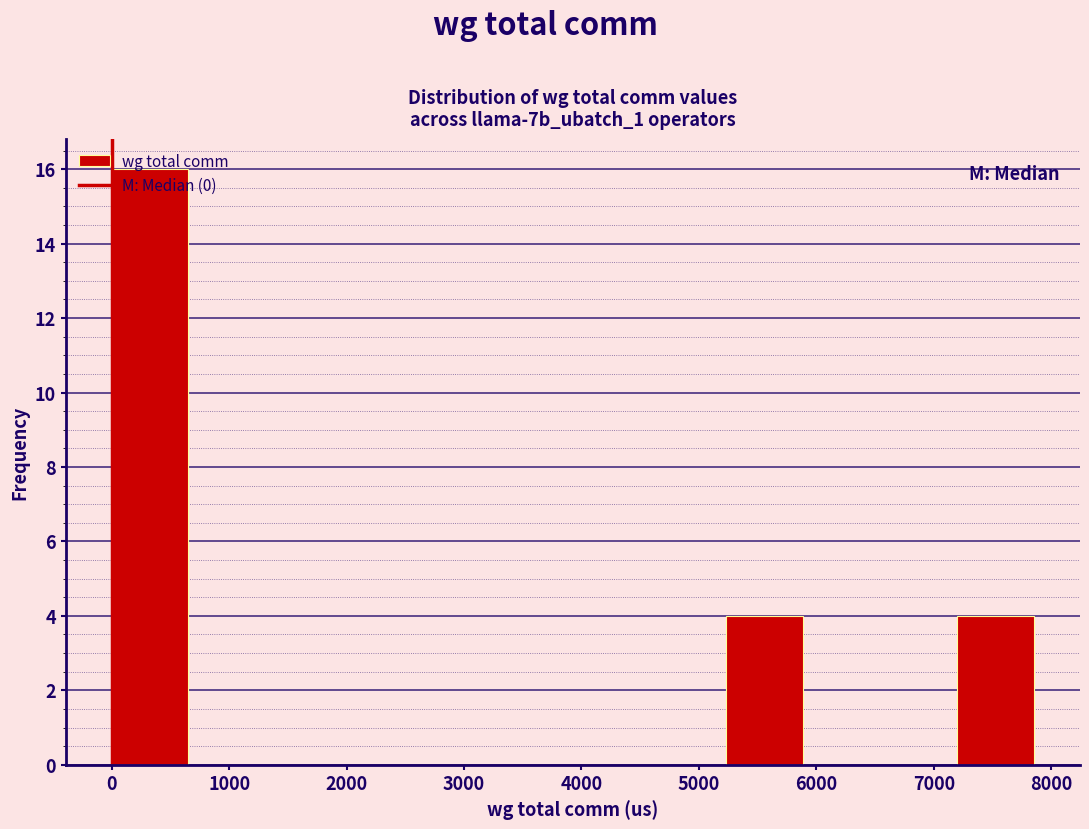

Reading left to right, list every bar in this chart as the range it spans on the x-axis followed by its height. Neither the bar edges nor the heights are printed on the chart, so give them approximately, as read against the axes.

0 to 700: 16
700 to 1300: 0
1300 to 2000: 0
2000 to 2600: 0
2600 to 3300: 0
3300 to 3900: 0
3900 to 4600: 0
4600 to 5200: 0
5200 to 5900: 4
5900 to 6500: 0
6500 to 7200: 0
7200 to 7900: 4